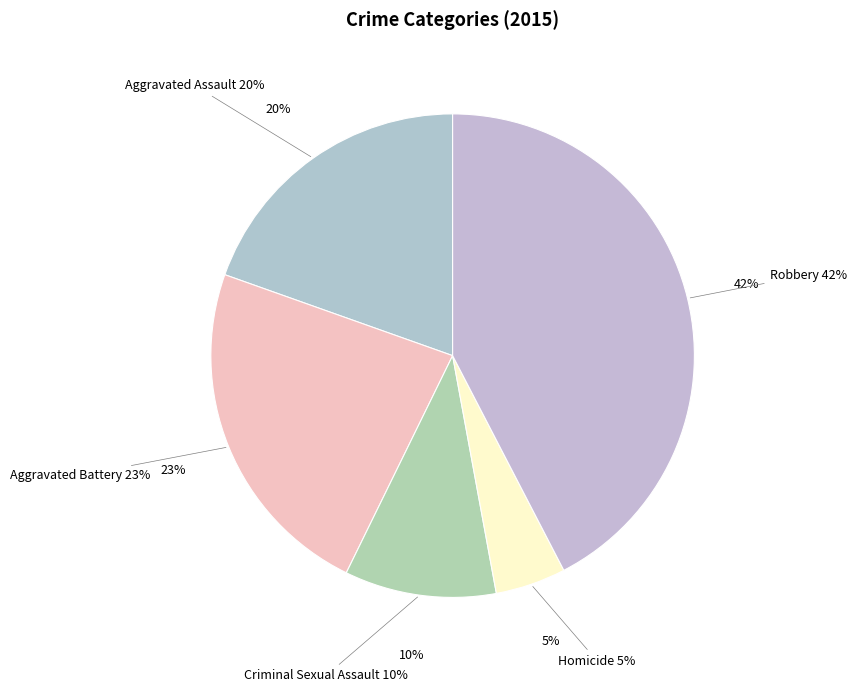

Does Aggravated Battery represent more than half of the total?

No